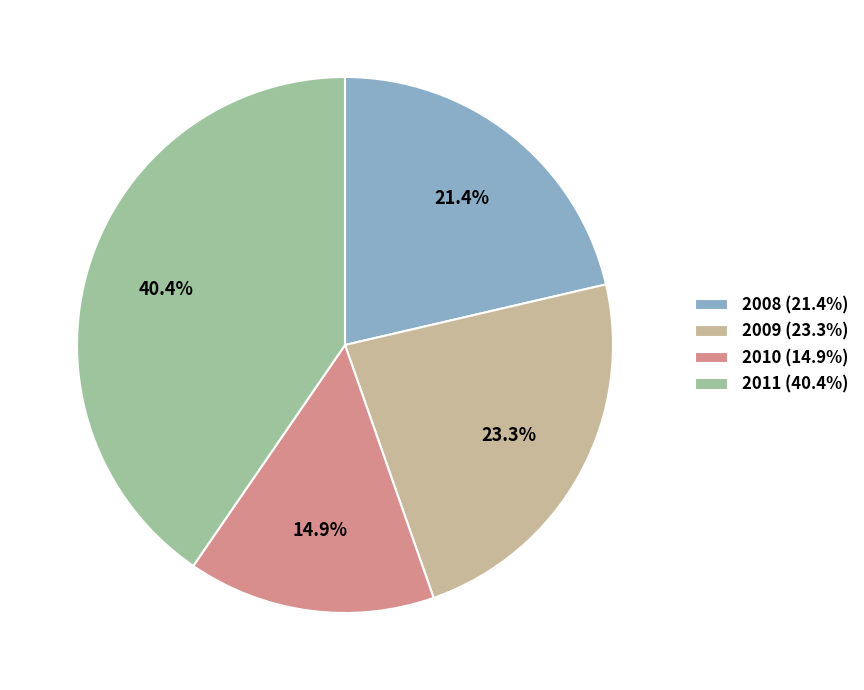

Approximately how many times larger is the value at 2011 compared to 2009?

1.7